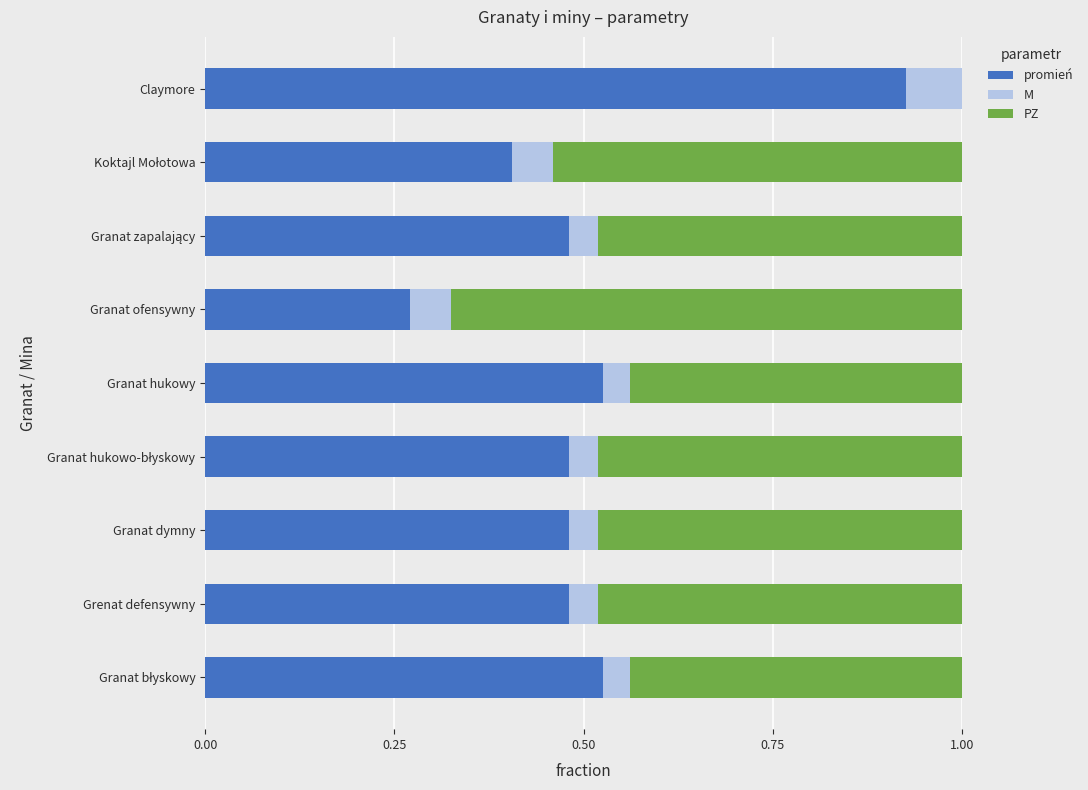

Which category has the highest value in the promień series?

Claymore